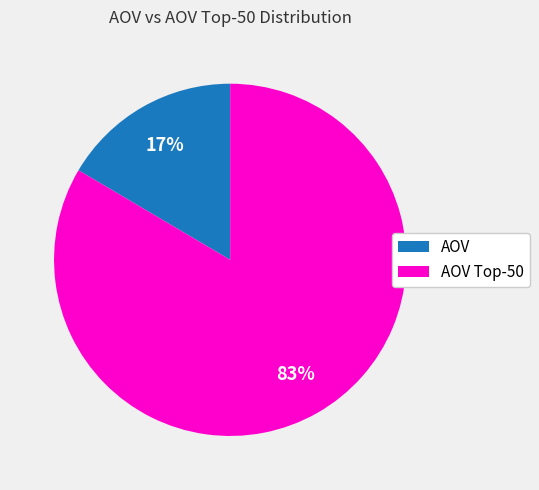

Rank the categories by value from highest to lowest.

AOV Top-50, AOV